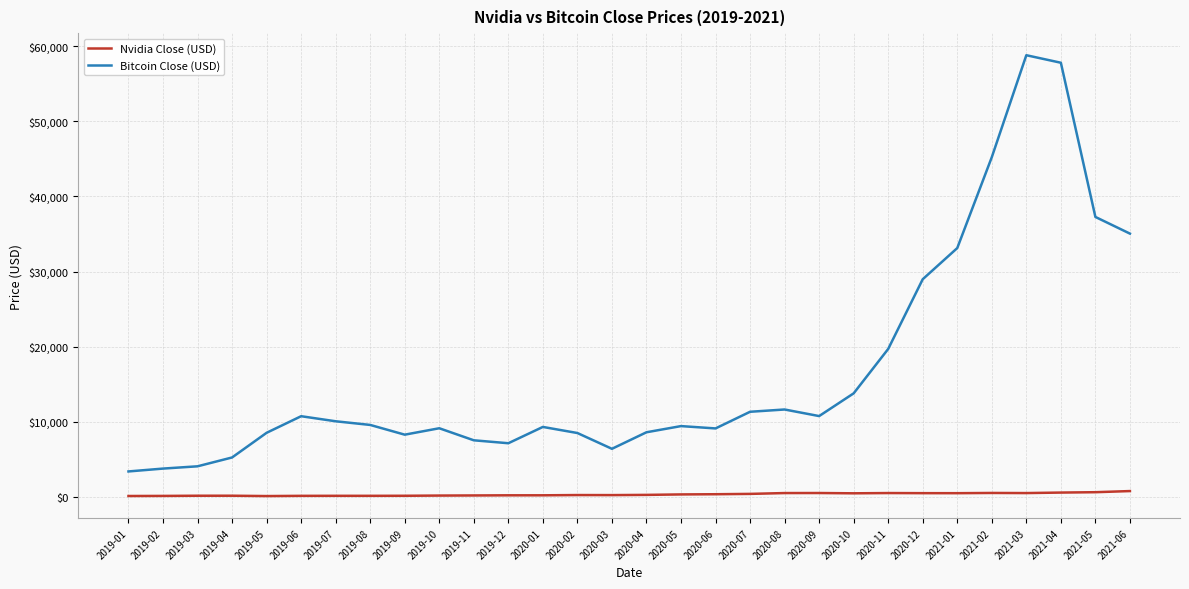

What is the difference between the second highest and minimum values in the Nvidia Close (USD) series?

514.4